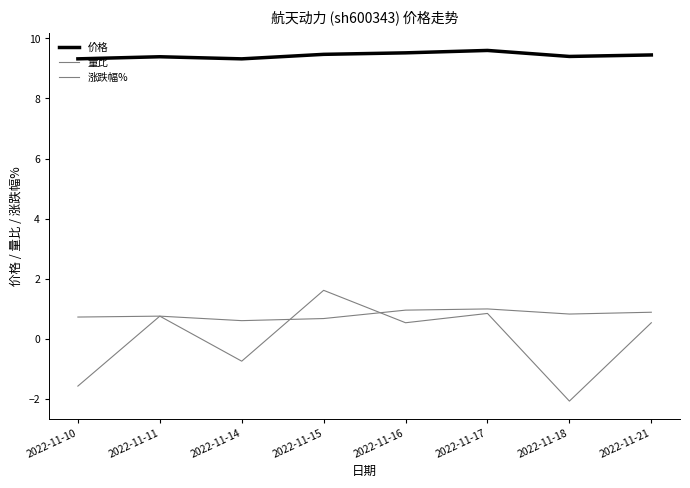

How many lines are shown in the chart?

3